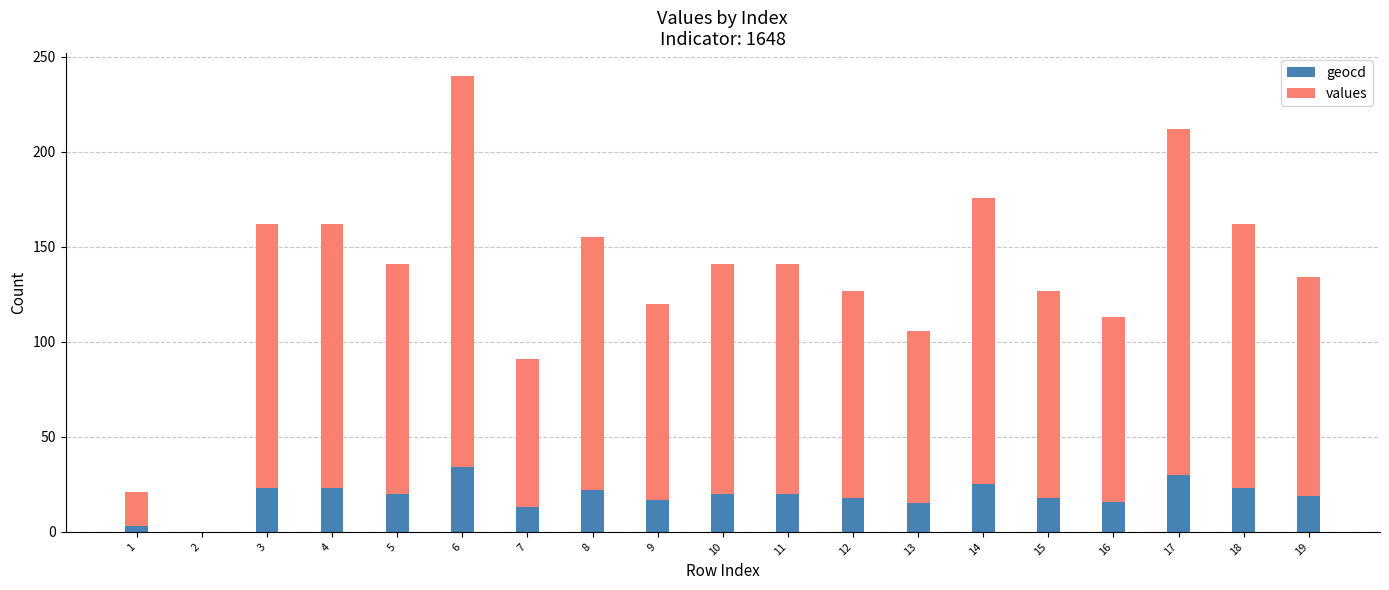

The geocd series shows 33 at 11. True or false?

False